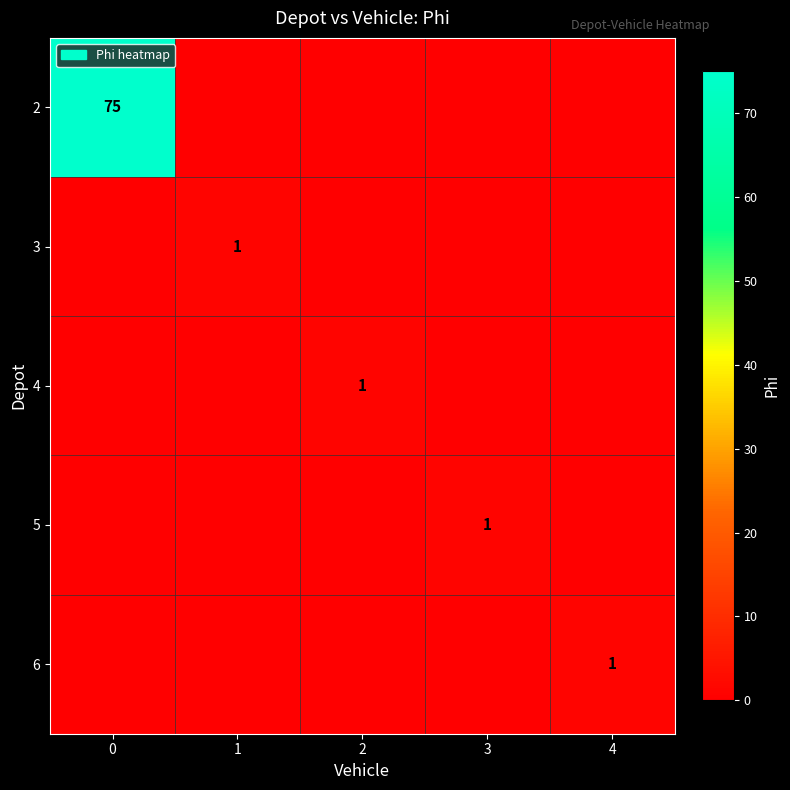

The 6 series shows 1 at 4. True or false?

True